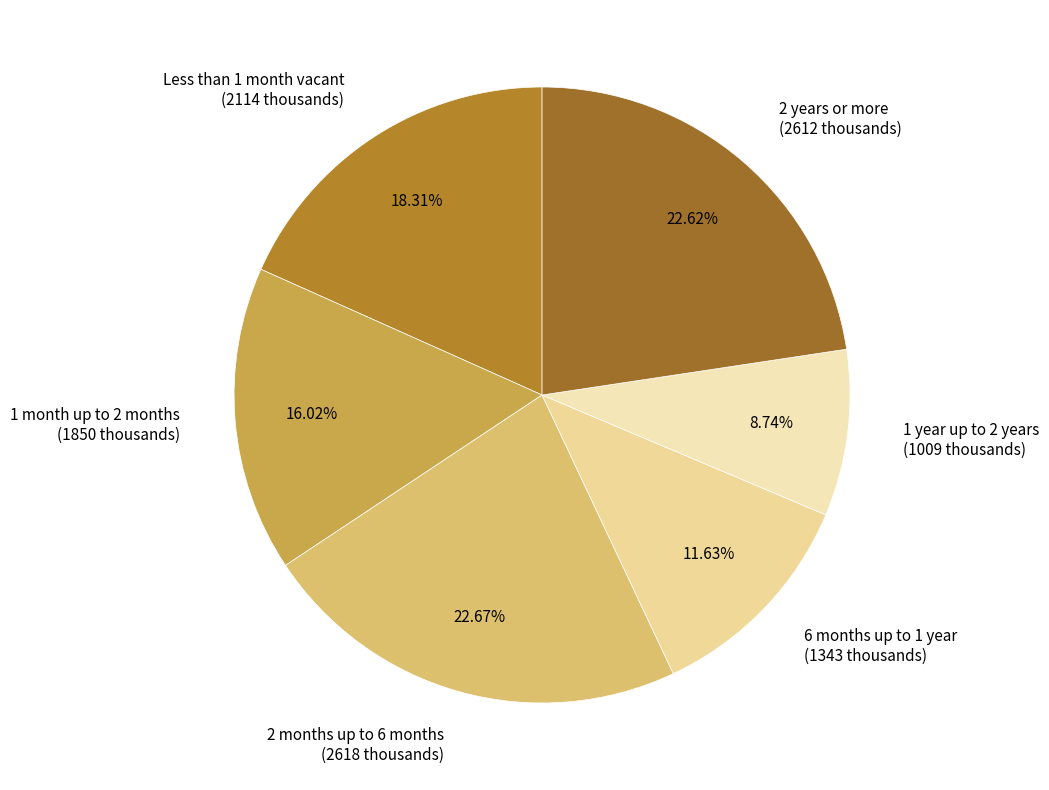

Between 2 years or more and 1 year up to 2 years, which is larger?

2 years or more